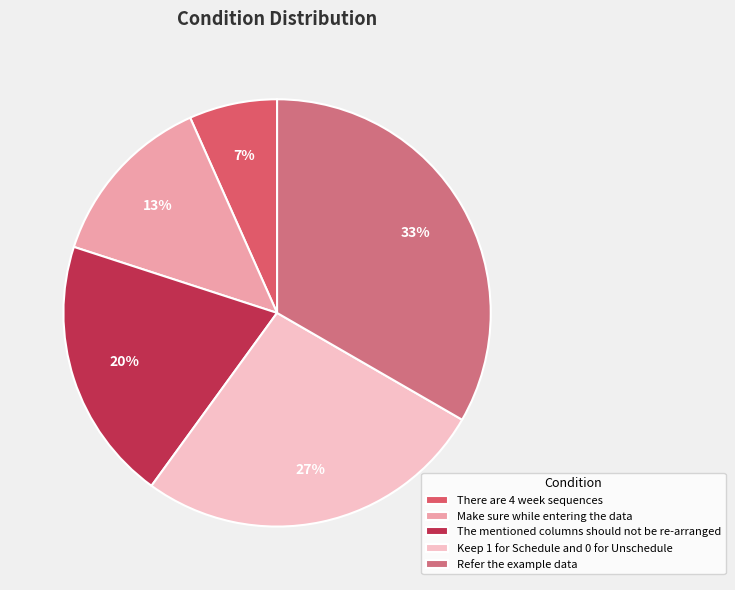

Does Keep 1 for Schedule and 0 for Unschedule represent more than half of the total?

No